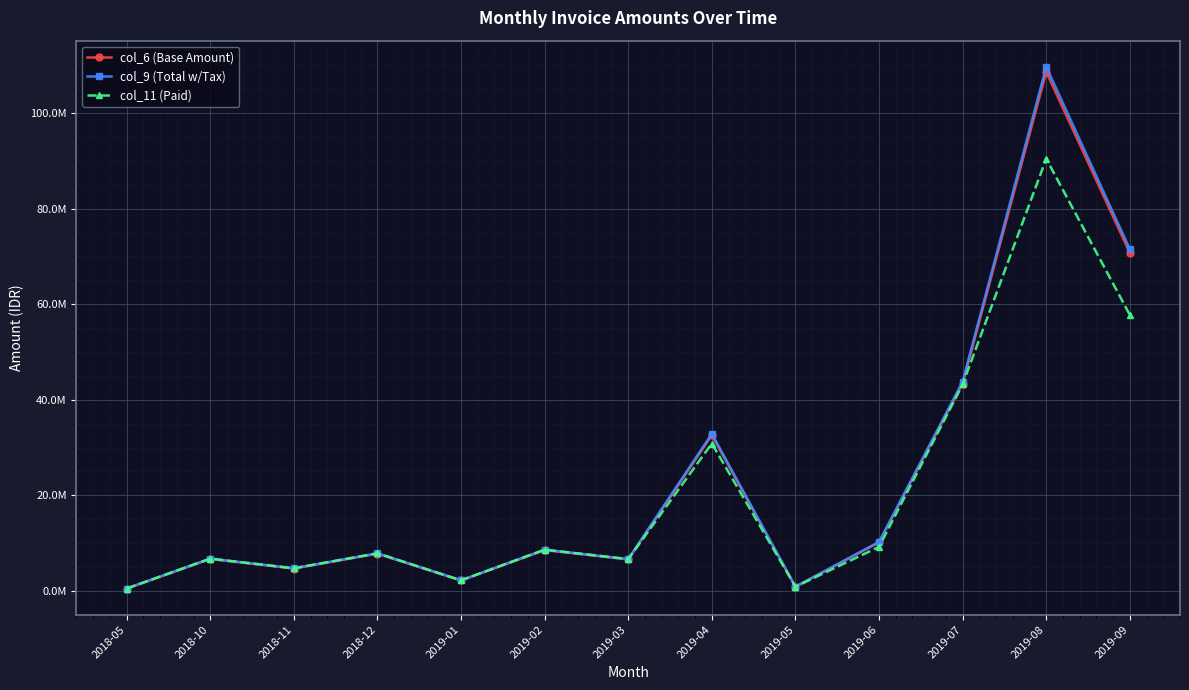

Does the chart have visible grid lines?

Yes